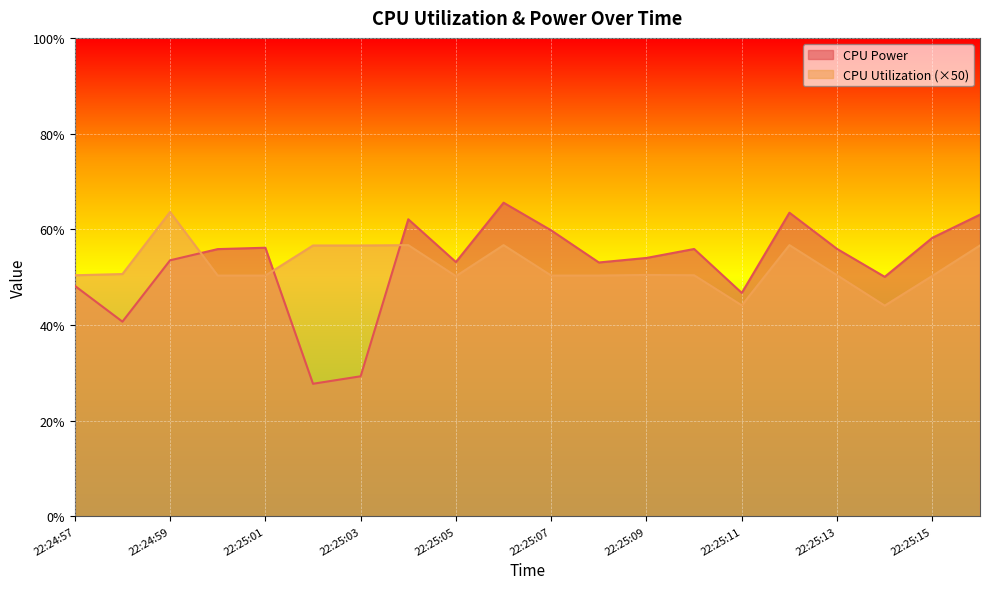

What is the value of the CPU Utilization point at the 2nd from the left?

0.5